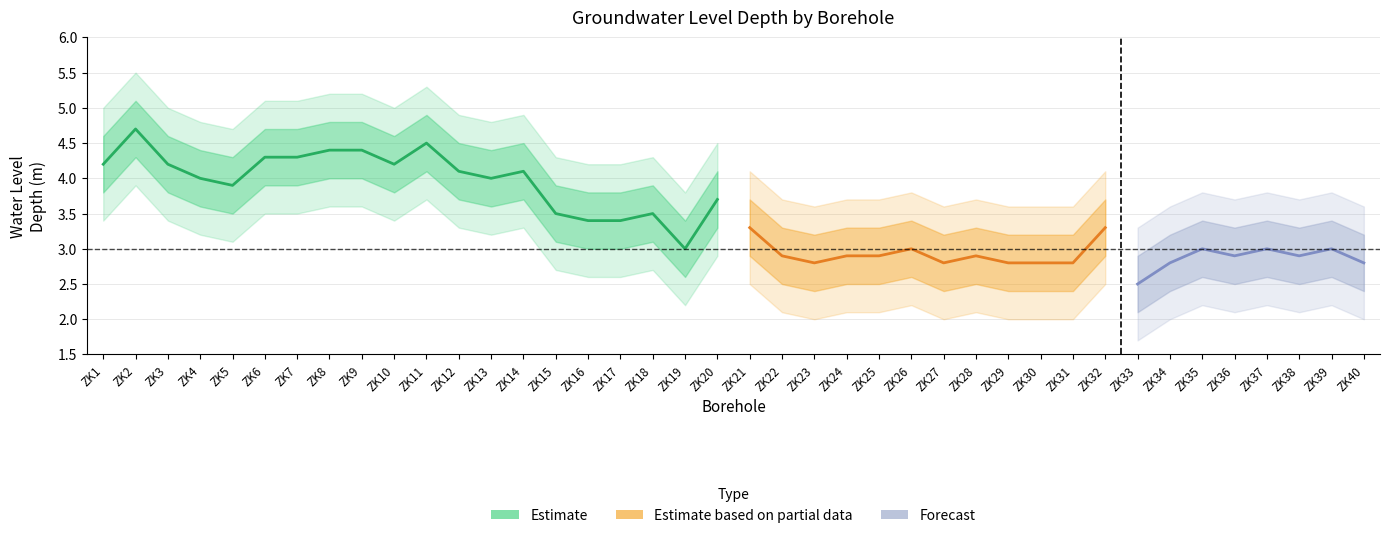

Between ZK21 and ZK12, which is larger?

ZK12